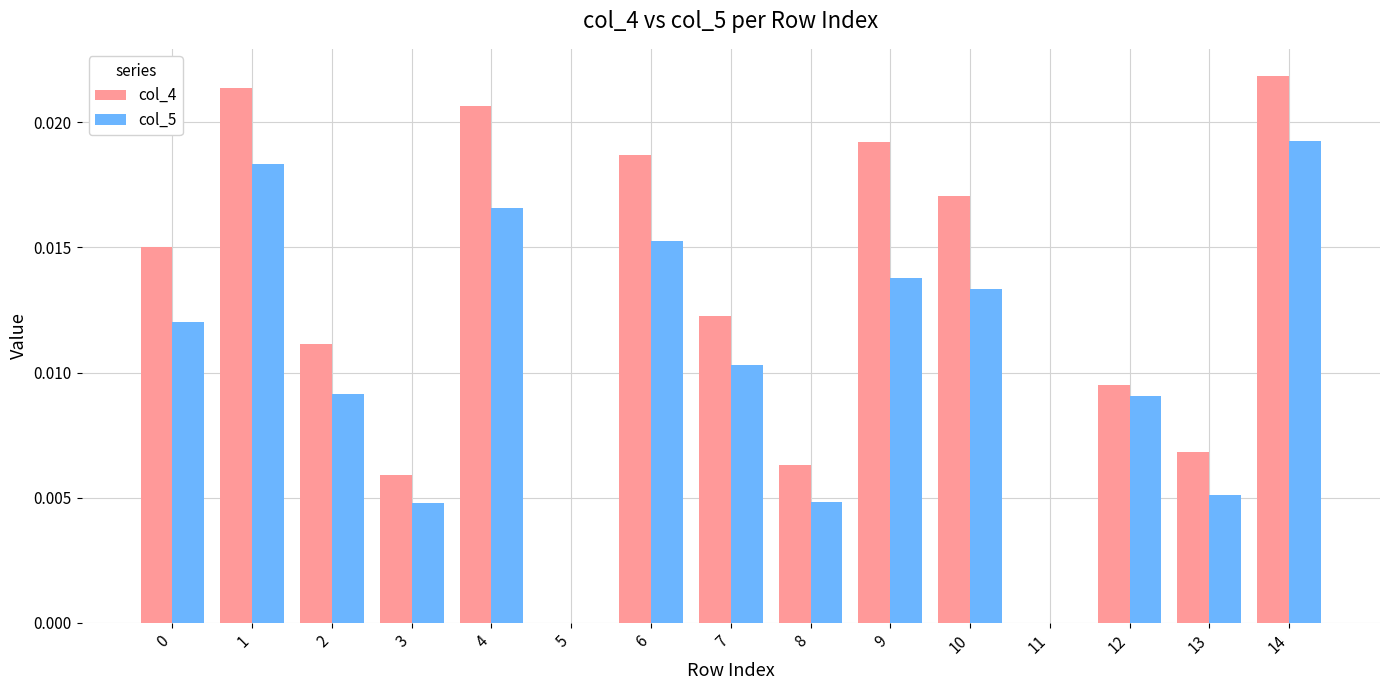

Which series changed the most between 0 and 1?

col_4